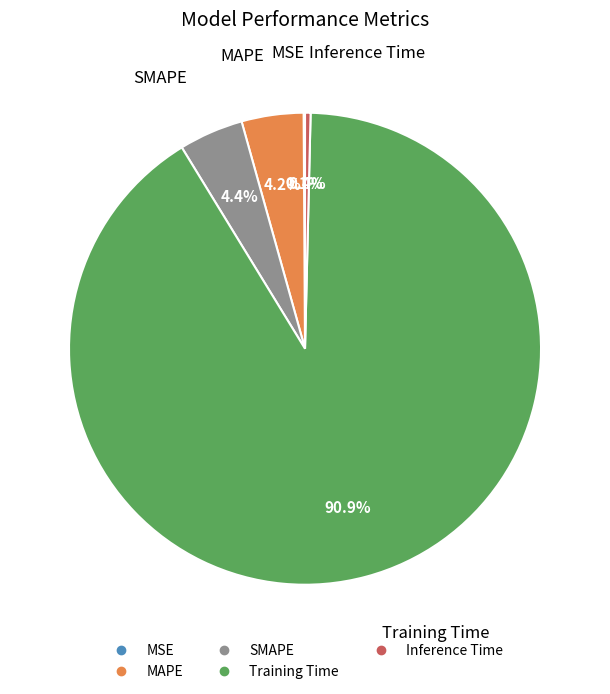

To the nearest percent, what is the combined percentage of MAPE and SMAPE?

9%